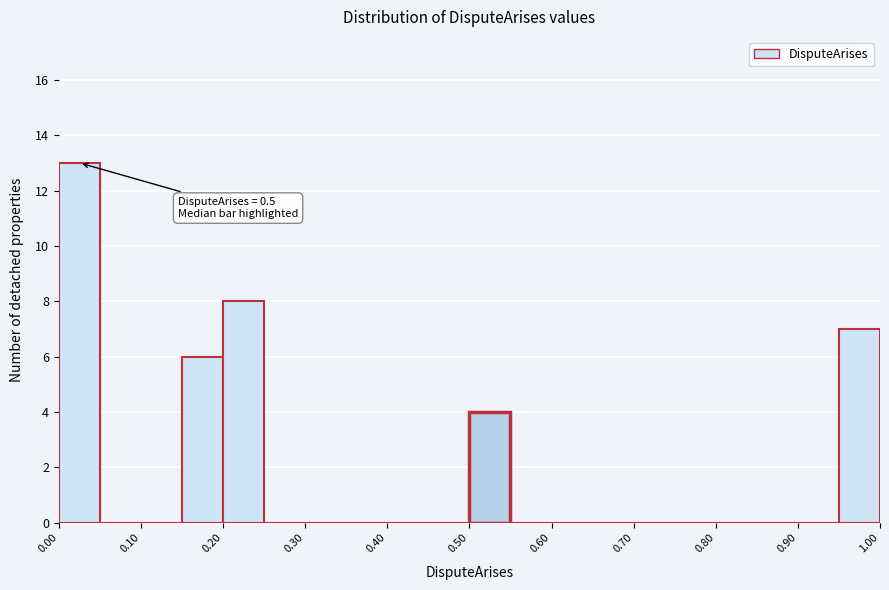

Which range on the x-axis has the tallest bar?

0.00 to 0.05